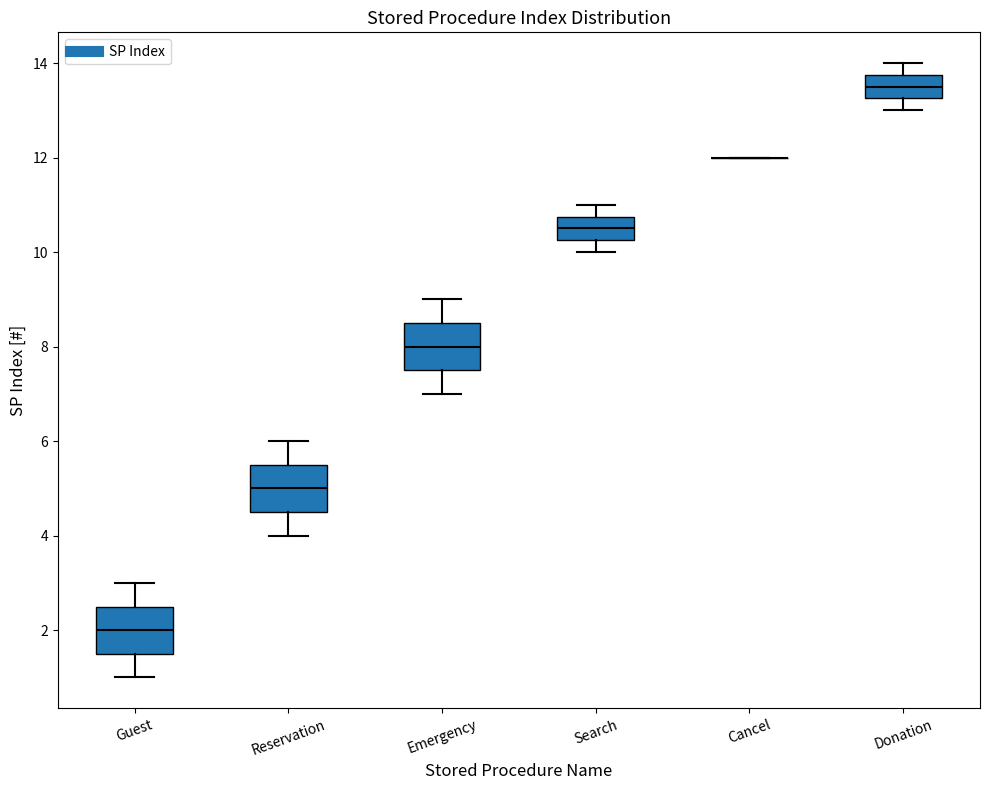

Reading left to right, read every box against the y-axis: the position of its median line, the range the box covers, and the ends of its whiskers. The values are not printed on the chart, so give them approximately, as read against the axis.

Guest: median 2.0, box 1.6 to 2.6, whiskers 1.0 to 3.0
Reservation: median 5.0, box 4.6 to 5.6, whiskers 4.0 to 6.0
Emergency: median 8.0, box 7.6 to 8.6, whiskers 7.0 to 9.0
Search: median 10.6, box 10.2 to 10.8, whiskers 10.0 to 11.0
Cancel: box collapsed to a line at 12.0, whiskers 12.0 to 12.0
Donation: median 13.6, box 13.2 to 13.8, whiskers 13.0 to 14.0